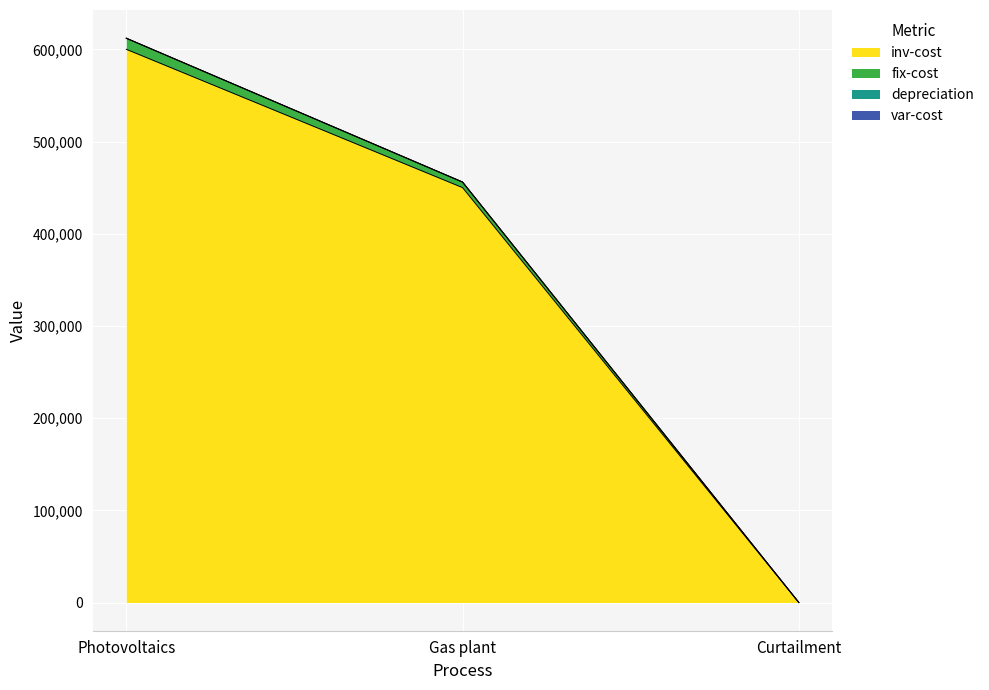

What is the highest value of the inv-cost series?

600000.0